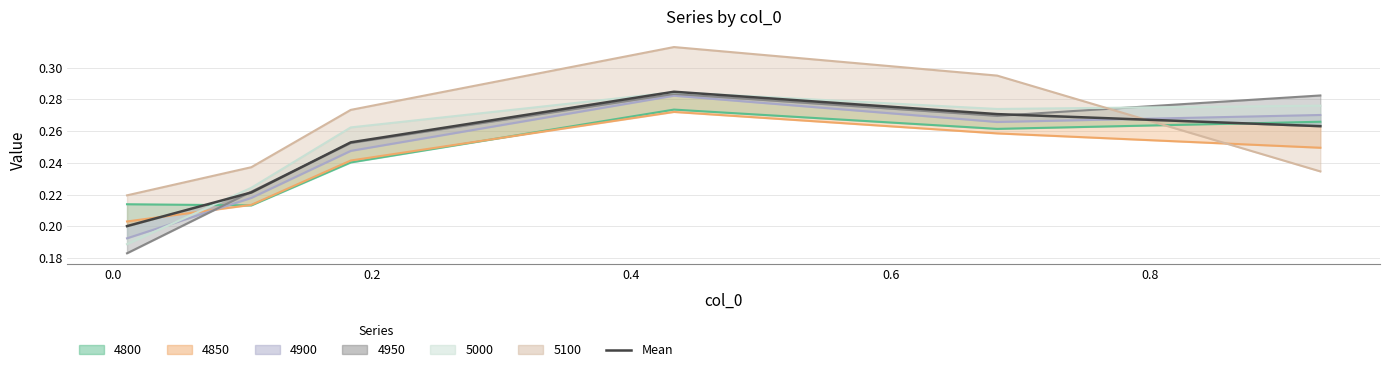

How many points are higher than both their immediate neighbors (excluding endpoints)?

1